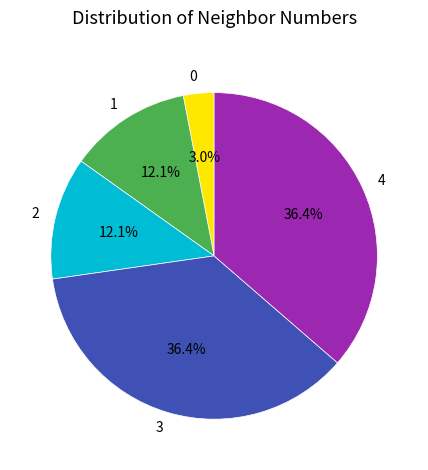

Does 4 represent more than half of the total?

No